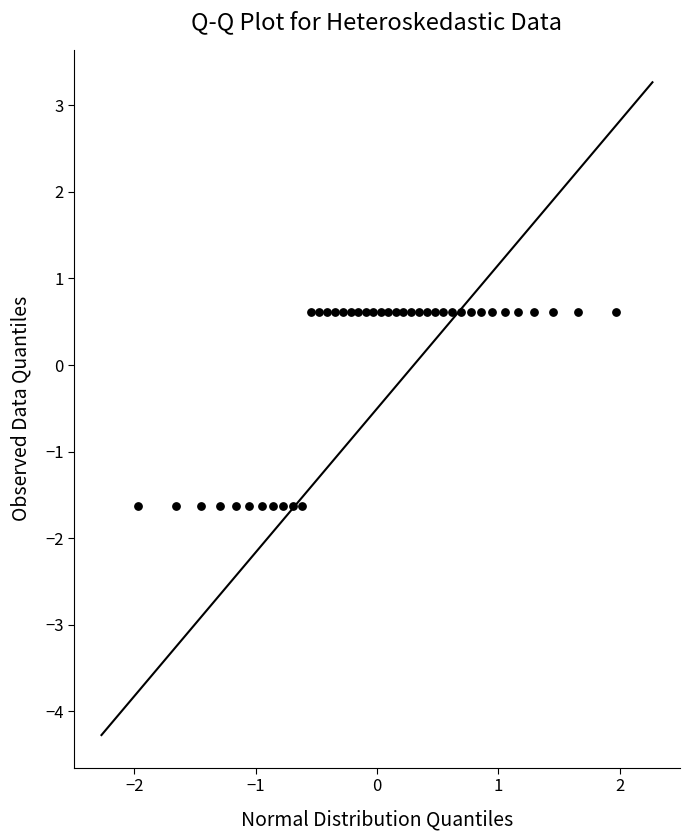

What is the range of X values (max minus min)?

3.9